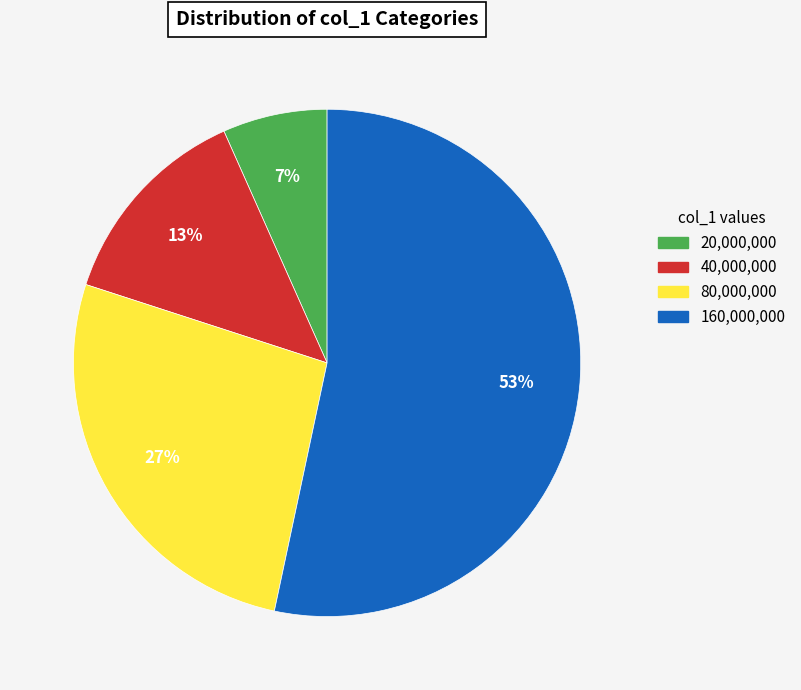

Is there a majority slice in this chart?

Yes